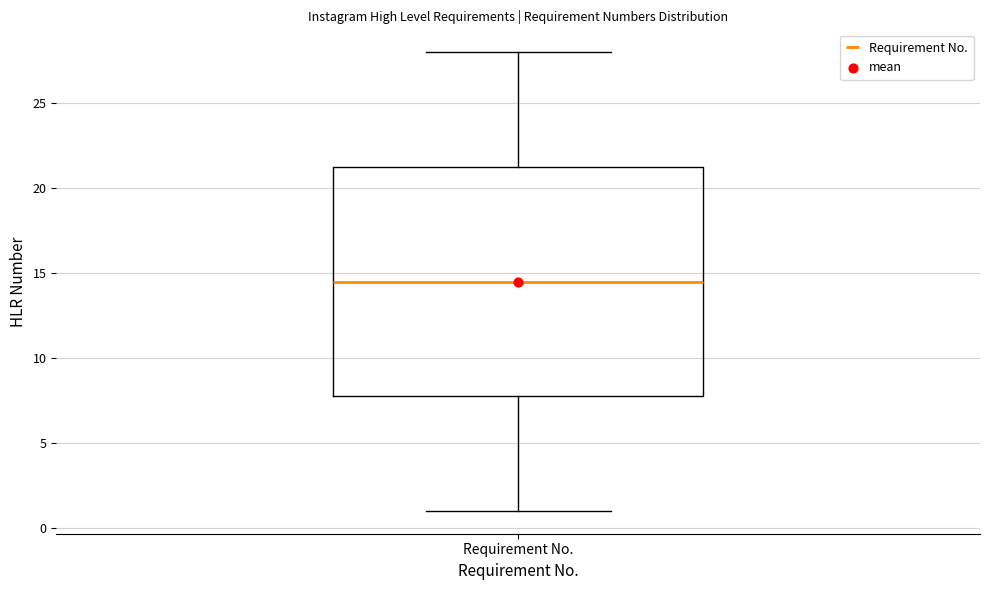

Read this box plot against the y-axis: the position of the median line, the range covered by the box, and the ends of both whiskers. The values are not printed on the chart, so give them approximately, as read against the axis.

median 14.5, box 8.0 to 21.5, whiskers 1.0 to 28.0